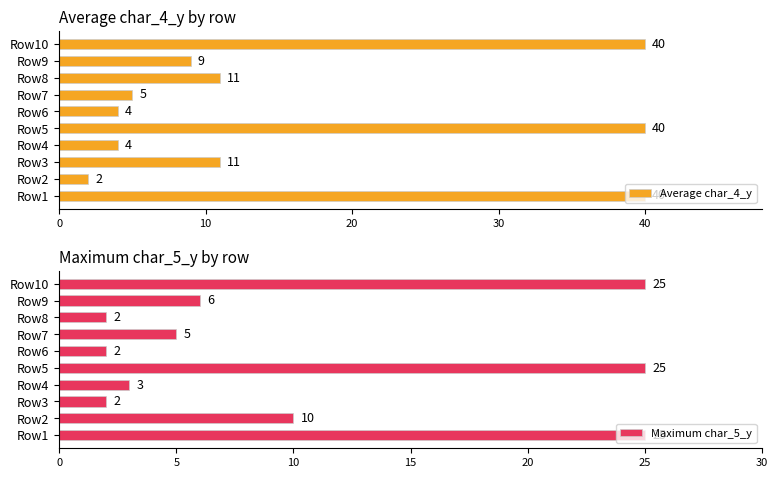

True or false: Maximum char_5_y has a value of 2 at Row3.

True